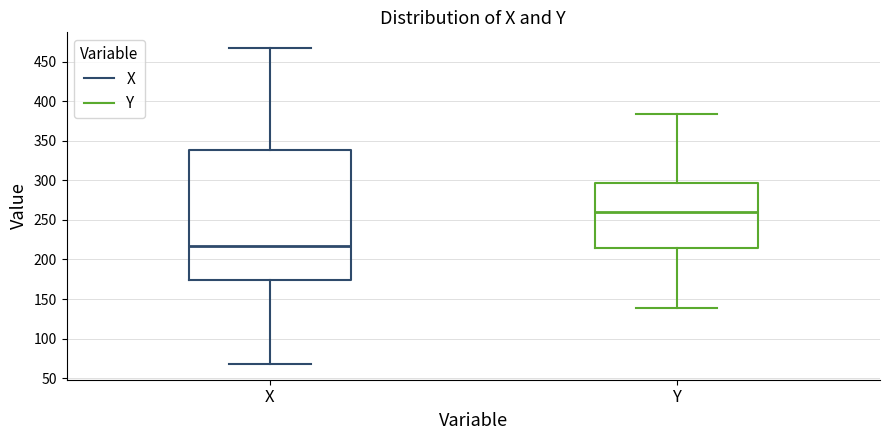

Reading left to right, transcribe this box plot: for each box, give where its median line is, the range the box spans, and where its two whiskers end, as read against the y-axis. The values are not printed on the chart, so give them approximately, as read against the axis.

X: median 215, box 175 to 340, whiskers 70 to 465
Y: median 260, box 215 to 295, whiskers 140 to 385